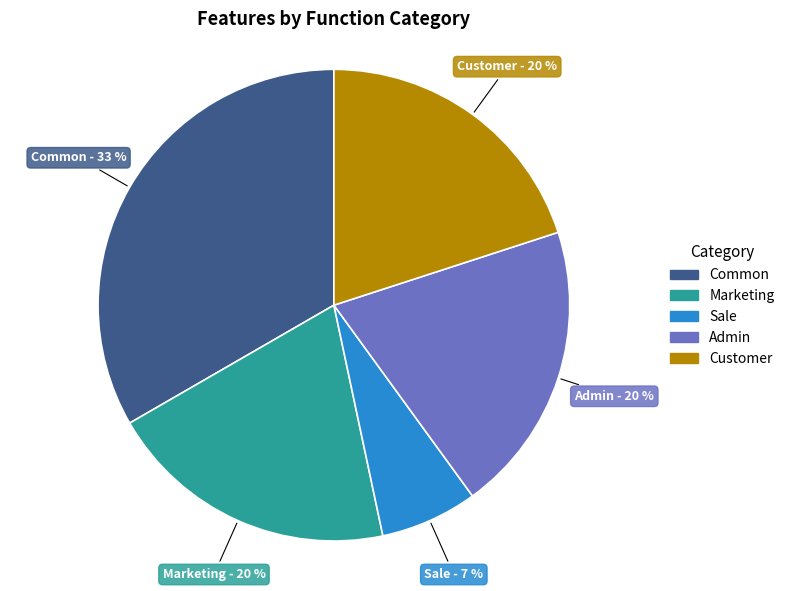

Between Sale and Admin, which is larger?

Admin